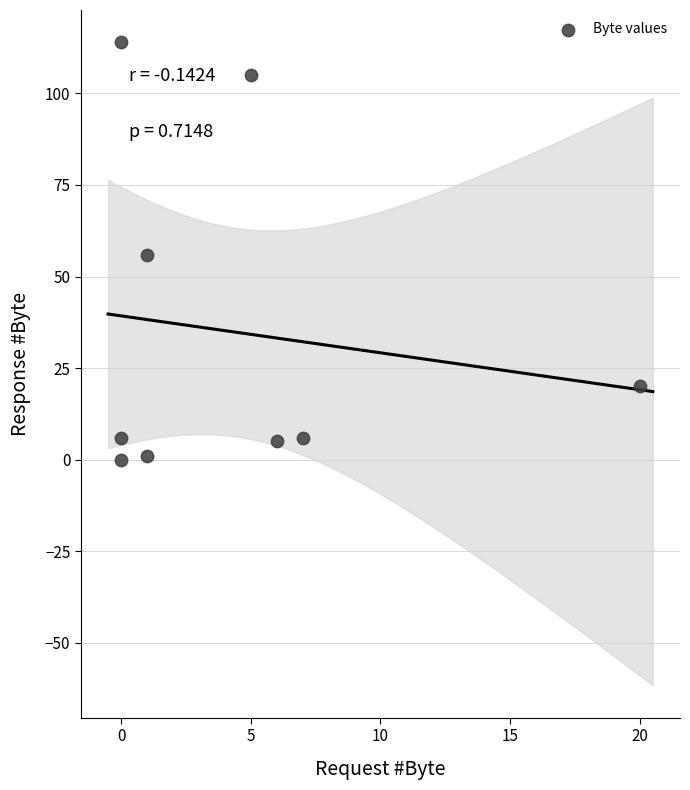

What is the average Y value?

35